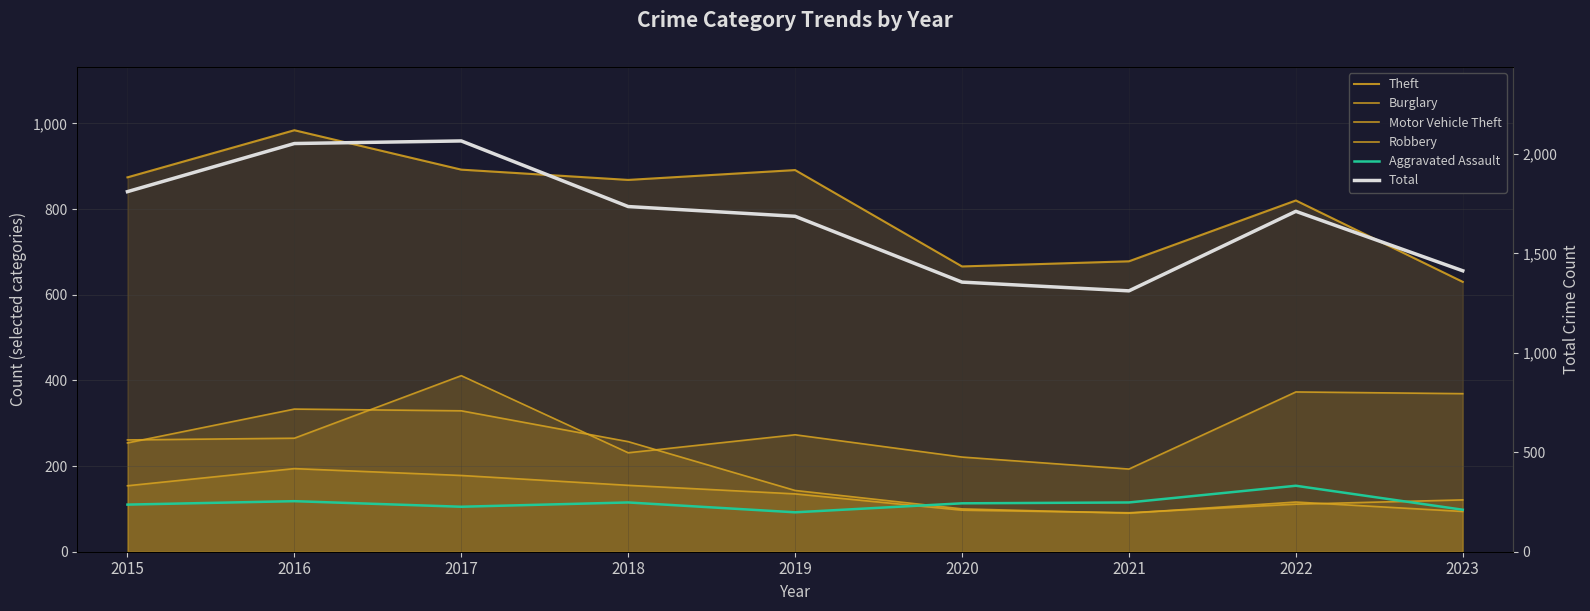

True or false: Robbery has a value of 121 at 2023.

True